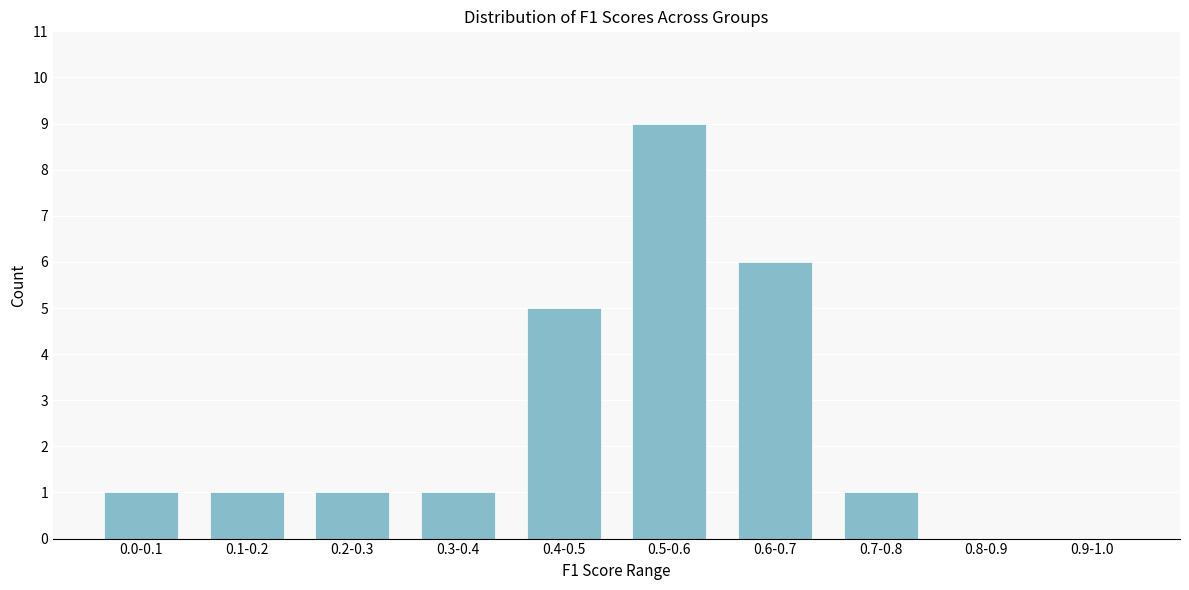

Reading left to right, extract all data points from this chart.

0.0-0.1=1	0.1-0.2=1	0.2-0.3=1	0.3-0.4=1	0.4-0.5=5	0.5-0.6=9	0.6-0.7=6	0.7-0.8=1	0.8-0.9=0	0.9-1.0=0